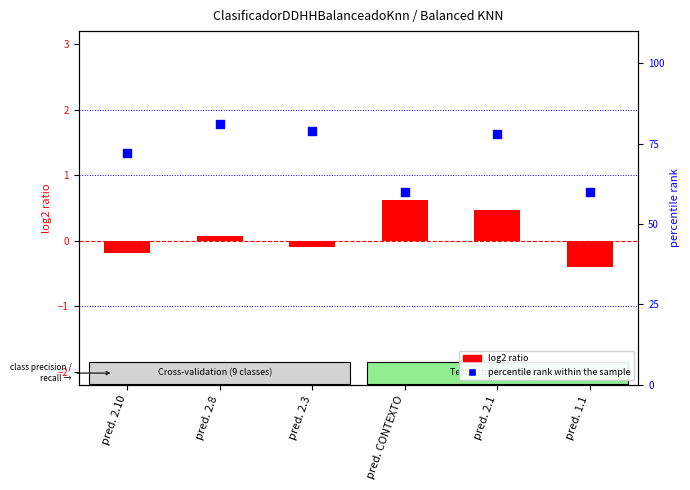

Which series reaches the minimum Y coordinate?

log2 ratio